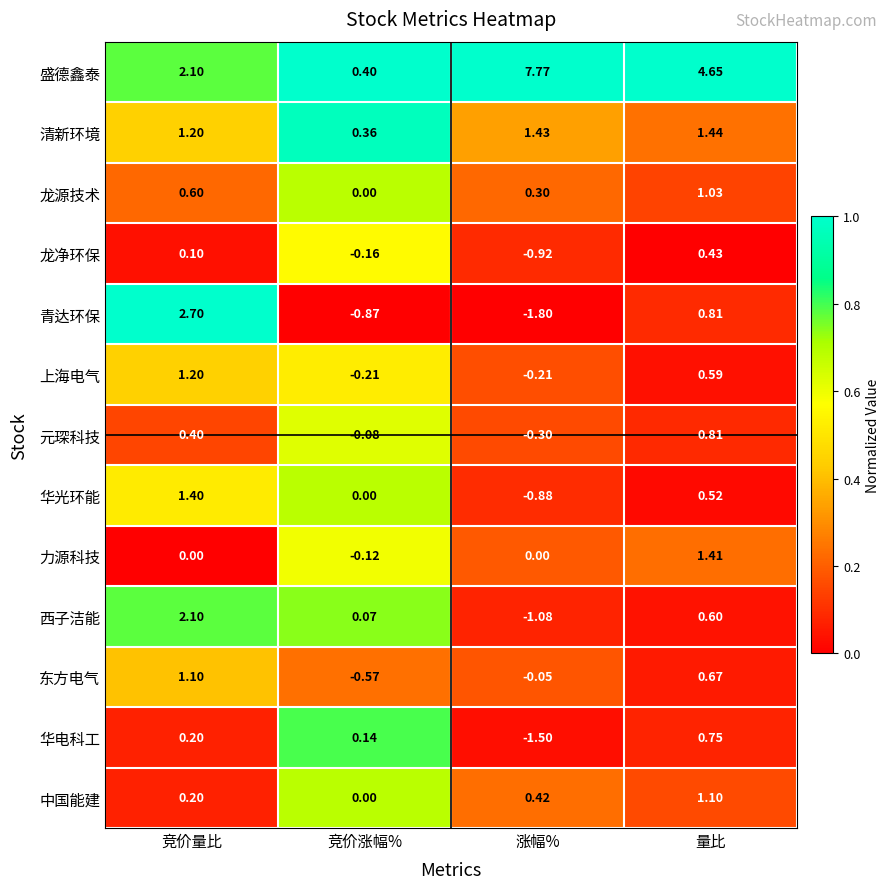

Which series has the largest total across all categories?

盛德鑫泰